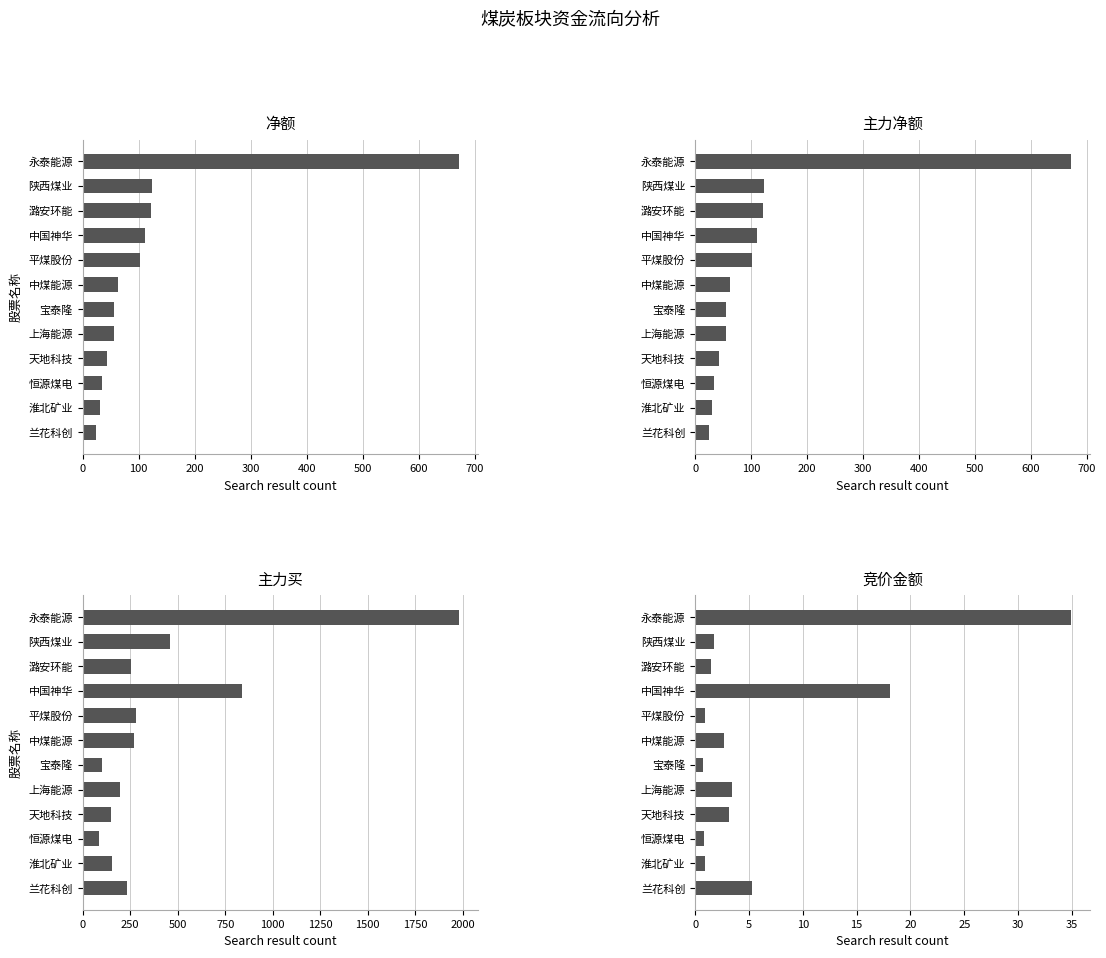

Rank the series at 中国神华 from lowest to highest value.

竞价金额, 净额, 主力净额, 主力买